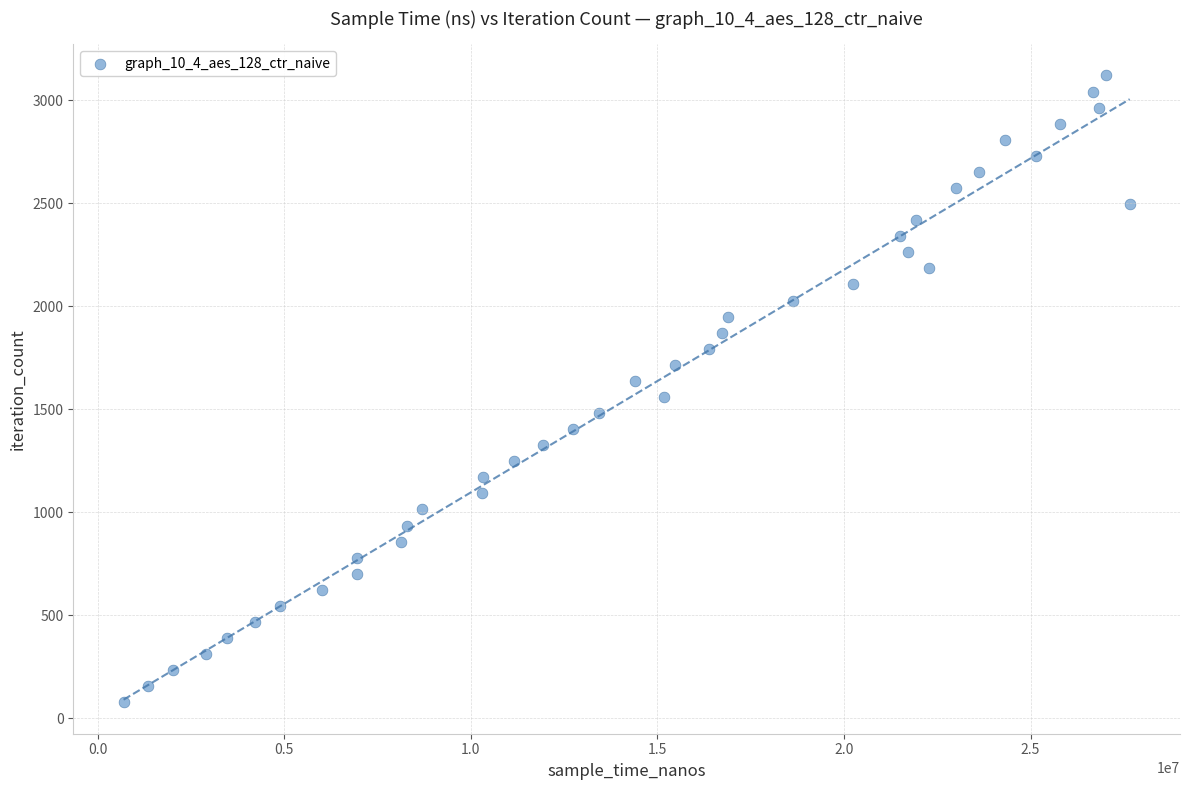

What is the range of X values (max minus min)?

26967689